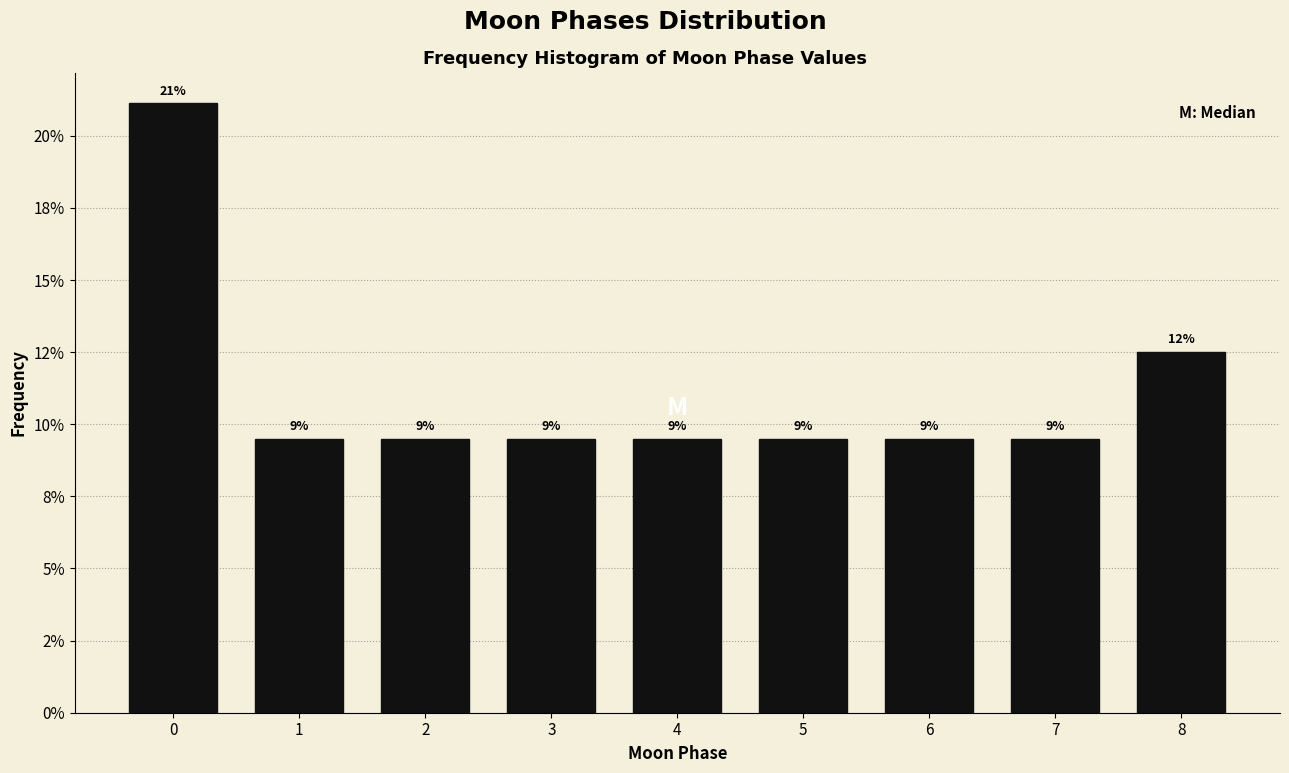

Does the chart contain any negative values?

No